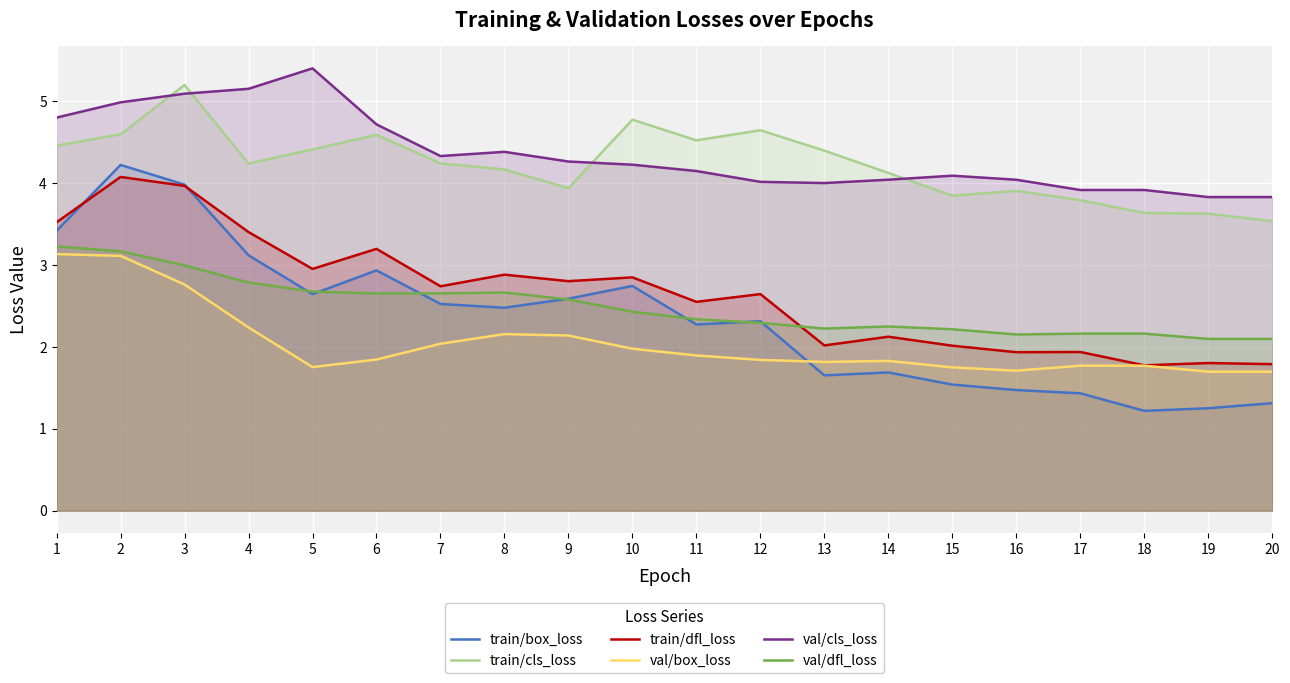

At 7, list the series in order from smallest to largest.

val/box_loss, train/box_loss, val/dfl_loss, train/dfl_loss, train/cls_loss, val/cls_loss